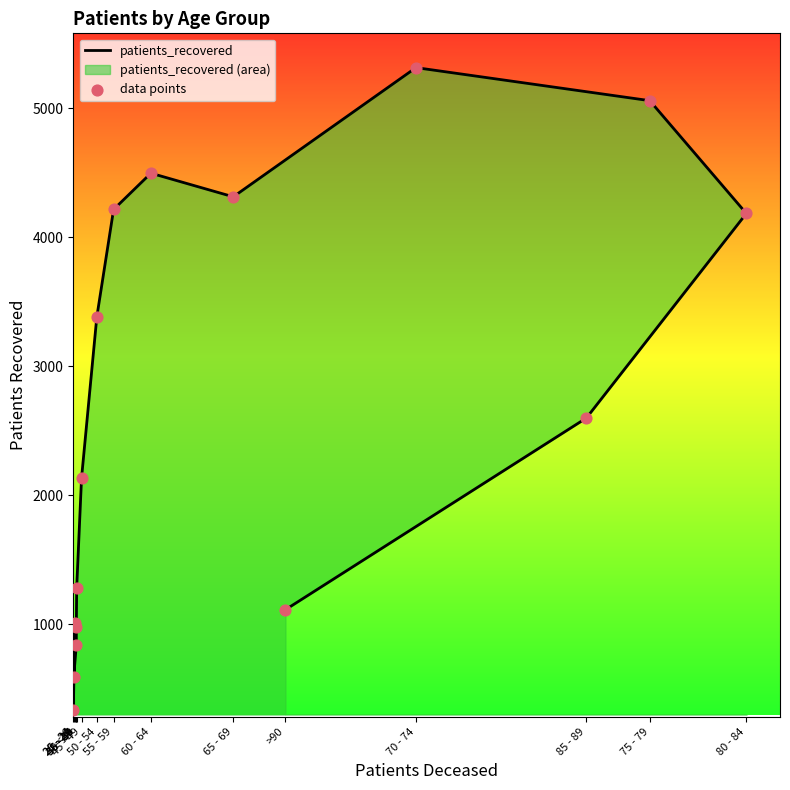

Which series has the largest Y range (max minus min)?

patients_recovered